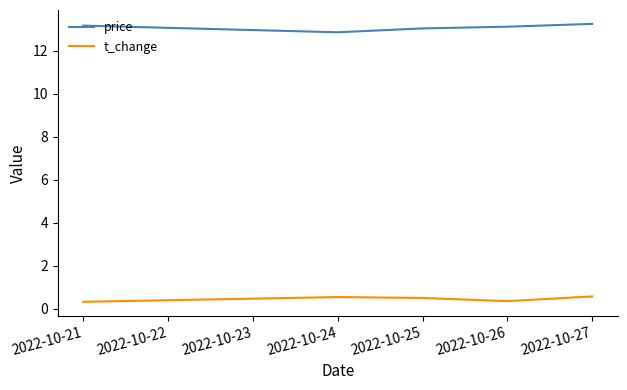

Rank the series by their maximum value, from highest to lowest.

price, t_change